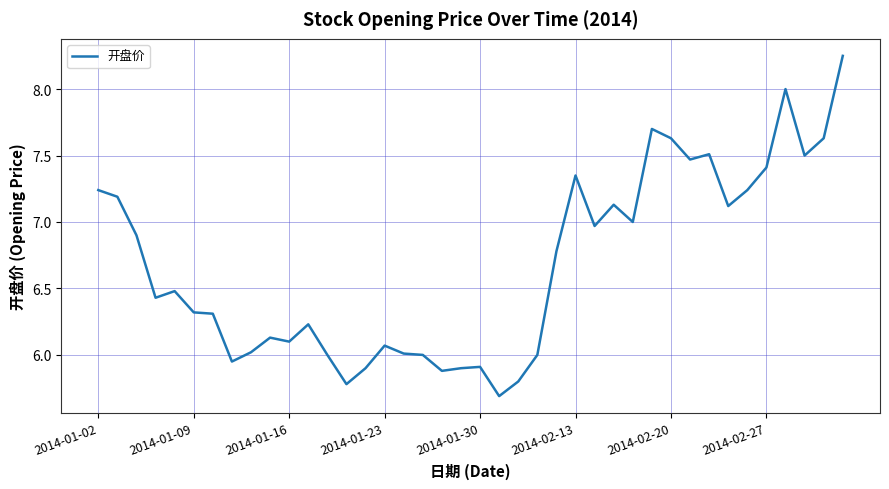

What is the smallest value displayed?

5.7